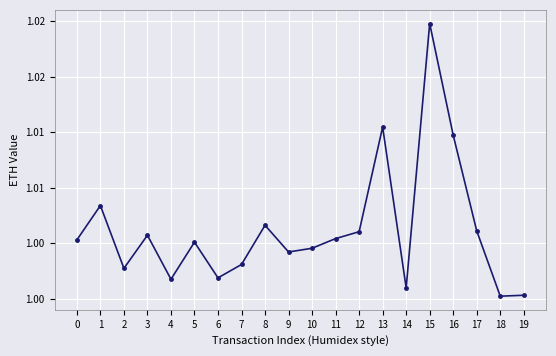

Approximately how many times larger is the value at 12 compared to 7?

1.0